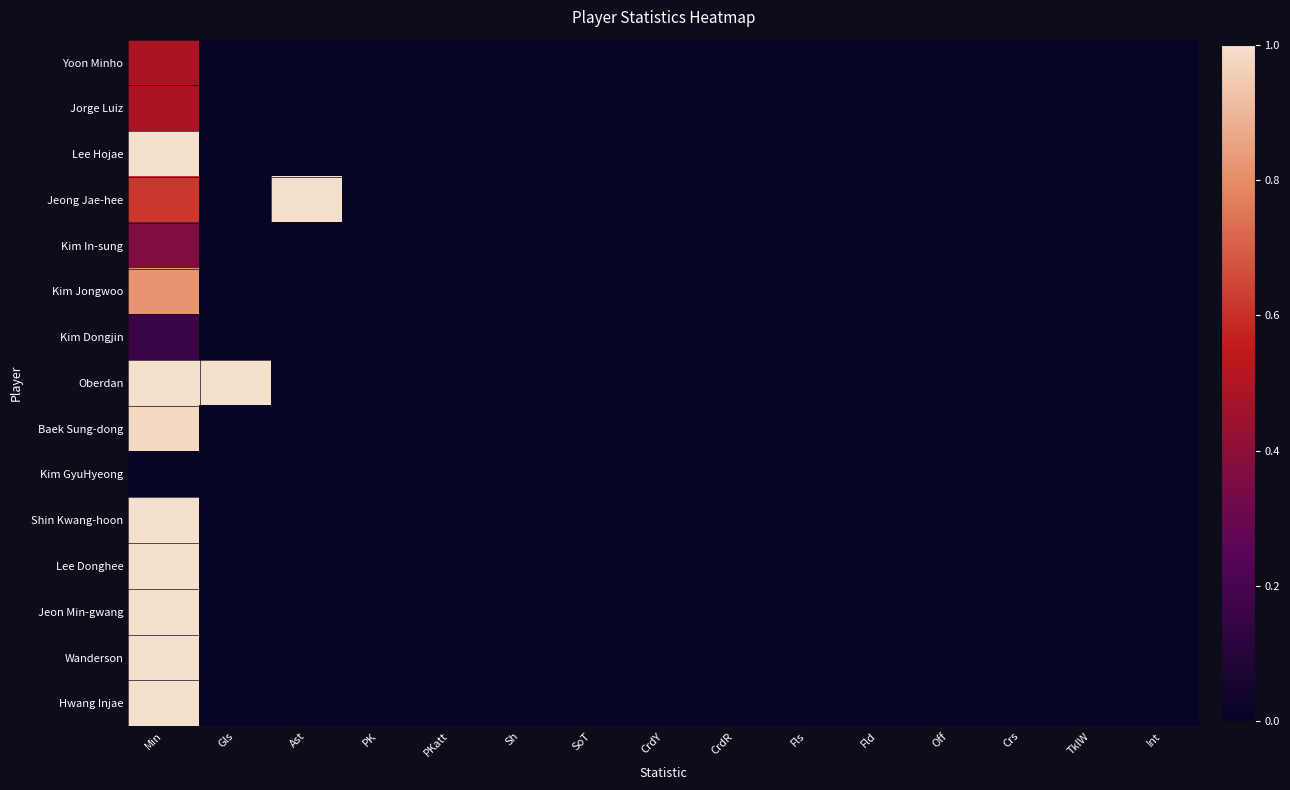

Reading right to left, transcribe all the data shown in this chart.

Yoon Minho: Int=0.0	TklW=0.0	Crs=0.0	Off=0.0	Fld=0.0	Fls=0.0	CrdR=0.0	CrdY=0.0	SoT=0.0	Sh=0.0	PKatt=0.0	PK=0.0	Ast=0.0	Gls=0.0	Min=0.5
Jorge Luiz: Int=0.0	TklW=0.0	Crs=0.0	Off=0.0	Fld=0.0	Fls=0.0	CrdR=0.0	CrdY=0.0	SoT=0.0	Sh=0.0	PKatt=0.0	PK=0.0	Ast=0.0	Gls=0.0	Min=0.5
Lee Hojae: Int=0.0	TklW=0.0	Crs=0.0	Off=0.0	Fld=0.0	Fls=0.0	CrdR=0.0	CrdY=0.0	SoT=0.0	Sh=0.0	PKatt=0.0	PK=0.0	Ast=0.0	Gls=0.0	Min=1.0
Jeong Jae-hee: Int=0.0	TklW=0.0	Crs=0.0	Off=0.0	Fld=0.0	Fls=0.0	CrdR=0.0	CrdY=0.0	SoT=0.0	Sh=0.0	PKatt=0.0	PK=0.0	Ast=1.0	Gls=0.0	Min=0.6
Kim In-sung: Int=0.0	TklW=0.0	Crs=0.0	Off=0.0	Fld=0.0	Fls=0.0	CrdR=0.0	CrdY=0.0	SoT=0.0	Sh=0.0	PKatt=0.0	PK=0.0	Ast=0.0	Gls=0.0	Min=0.4
Kim Jongwoo: Int=0.0	TklW=0.0	Crs=0.0	Off=0.0	Fld=0.0	Fls=0.0	CrdR=0.0	CrdY=0.0	SoT=0.0	Sh=0.0	PKatt=0.0	PK=0.0	Ast=0.0	Gls=0.0	Min=0.8
Kim Dongjin: Int=0.0	TklW=0.0	Crs=0.0	Off=0.0	Fld=0.0	Fls=0.0	CrdR=0.0	CrdY=0.0	SoT=0.0	Sh=0.0	PKatt=0.0	PK=0.0	Ast=0.0	Gls=0.0	Min=0.2
Oberdan: Int=0.0	TklW=0.0	Crs=0.0	Off=0.0	Fld=0.0	Fls=0.0	CrdR=0.0	CrdY=0.0	SoT=0.0	Sh=0.0	PKatt=0.0	PK=0.0	Ast=0.0	Gls=1.0	Min=1.0
Baek Sung-dong: Int=0.0	TklW=0.0	Crs=0.0	Off=0.0	Fld=0.0	Fls=0.0	CrdR=0.0	CrdY=0.0	SoT=0.0	Sh=0.0	PKatt=0.0	PK=0.0	Ast=0.0	Gls=0.0	Min=1.0
Kim GyuHyeong: Int=0.0	TklW=0.0	Crs=0.0	Off=0.0	Fld=0.0	Fls=0.0	CrdR=0.0	CrdY=0.0	SoT=0.0	Sh=0.0	PKatt=0.0	PK=0.0	Ast=0.0	Gls=0.0	Min=0.0
Shin Kwang-hoon: Int=0.0	TklW=0.0	Crs=0.0	Off=0.0	Fld=0.0	Fls=0.0	CrdR=0.0	CrdY=0.0	SoT=0.0	Sh=0.0	PKatt=0.0	PK=0.0	Ast=0.0	Gls=0.0	Min=1.0
Lee Donghee: Int=0.0	TklW=0.0	Crs=0.0	Off=0.0	Fld=0.0	Fls=0.0	CrdR=0.0	CrdY=0.0	SoT=0.0	Sh=0.0	PKatt=0.0	PK=0.0	Ast=0.0	Gls=0.0	Min=1.0
Jeon Min-gwang: Int=0.0	TklW=0.0	Crs=0.0	Off=0.0	Fld=0.0	Fls=0.0	CrdR=0.0	CrdY=0.0	SoT=0.0	Sh=0.0	PKatt=0.0	PK=0.0	Ast=0.0	Gls=0.0	Min=1.0
Wanderson: Int=0.0	TklW=0.0	Crs=0.0	Off=0.0	Fld=0.0	Fls=0.0	CrdR=0.0	CrdY=0.0	SoT=0.0	Sh=0.0	PKatt=0.0	PK=0.0	Ast=0.0	Gls=0.0	Min=1.0
Hwang Injae: Int=0.0	TklW=0.0	Crs=0.0	Off=0.0	Fld=0.0	Fls=0.0	CrdR=0.0	CrdY=0.0	SoT=0.0	Sh=0.0	PKatt=0.0	PK=0.0	Ast=0.0	Gls=0.0	Min=1.0